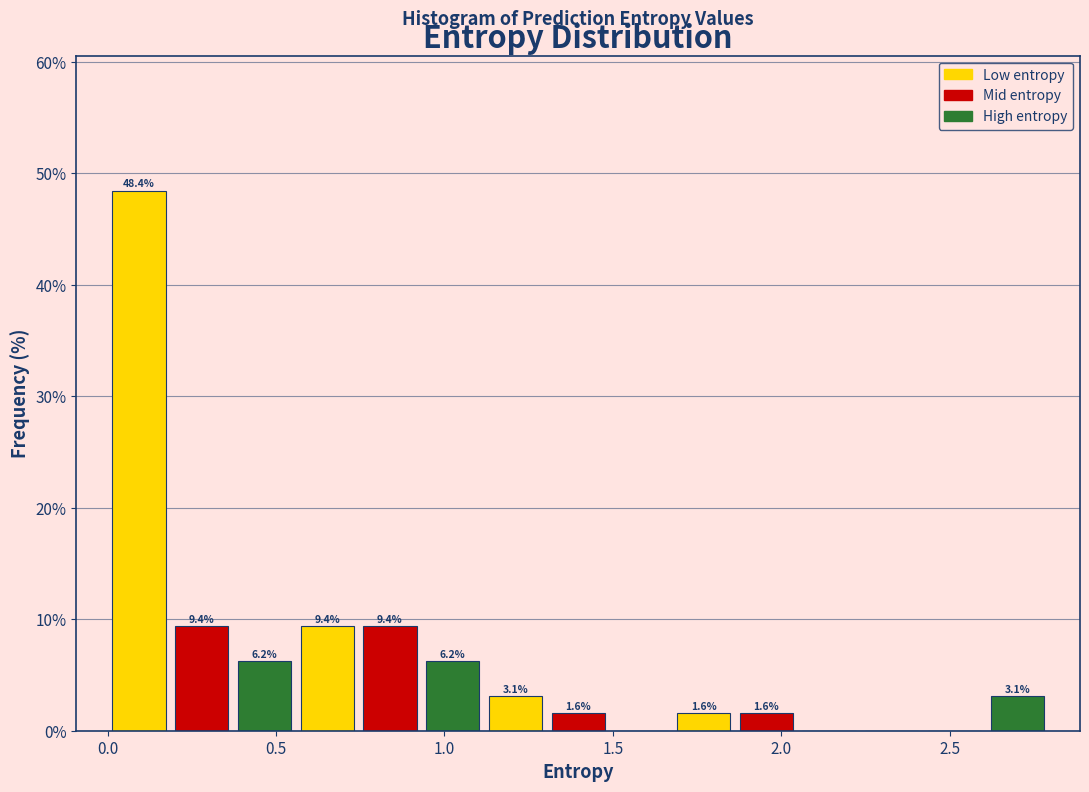

Around what value on the x-axis is the tallest bar? Give the approximate position of its centre, as read against the axis.

0.10